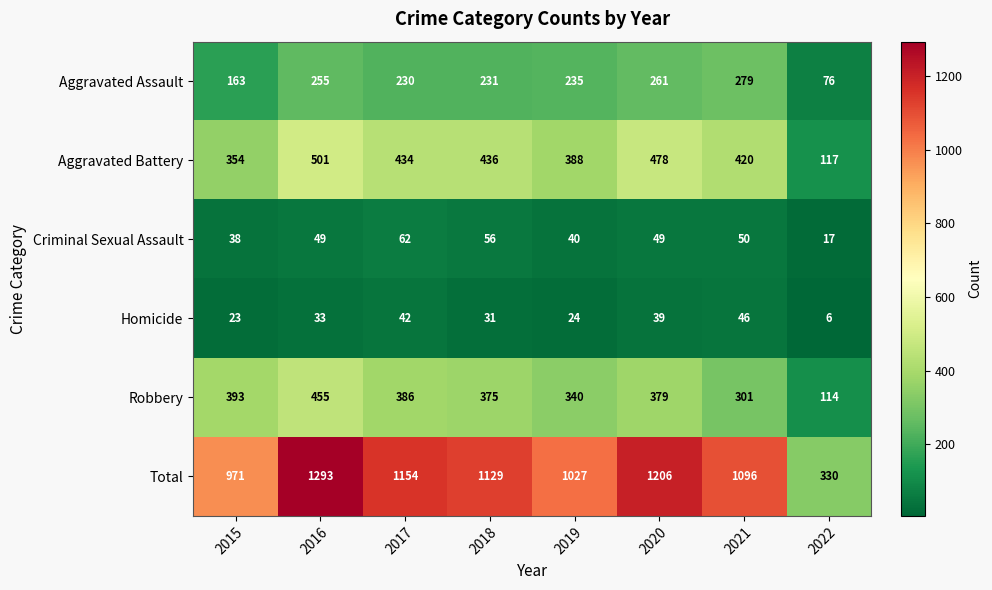

True or false: Aggravated Assault has a value of 100 at 2015.

False